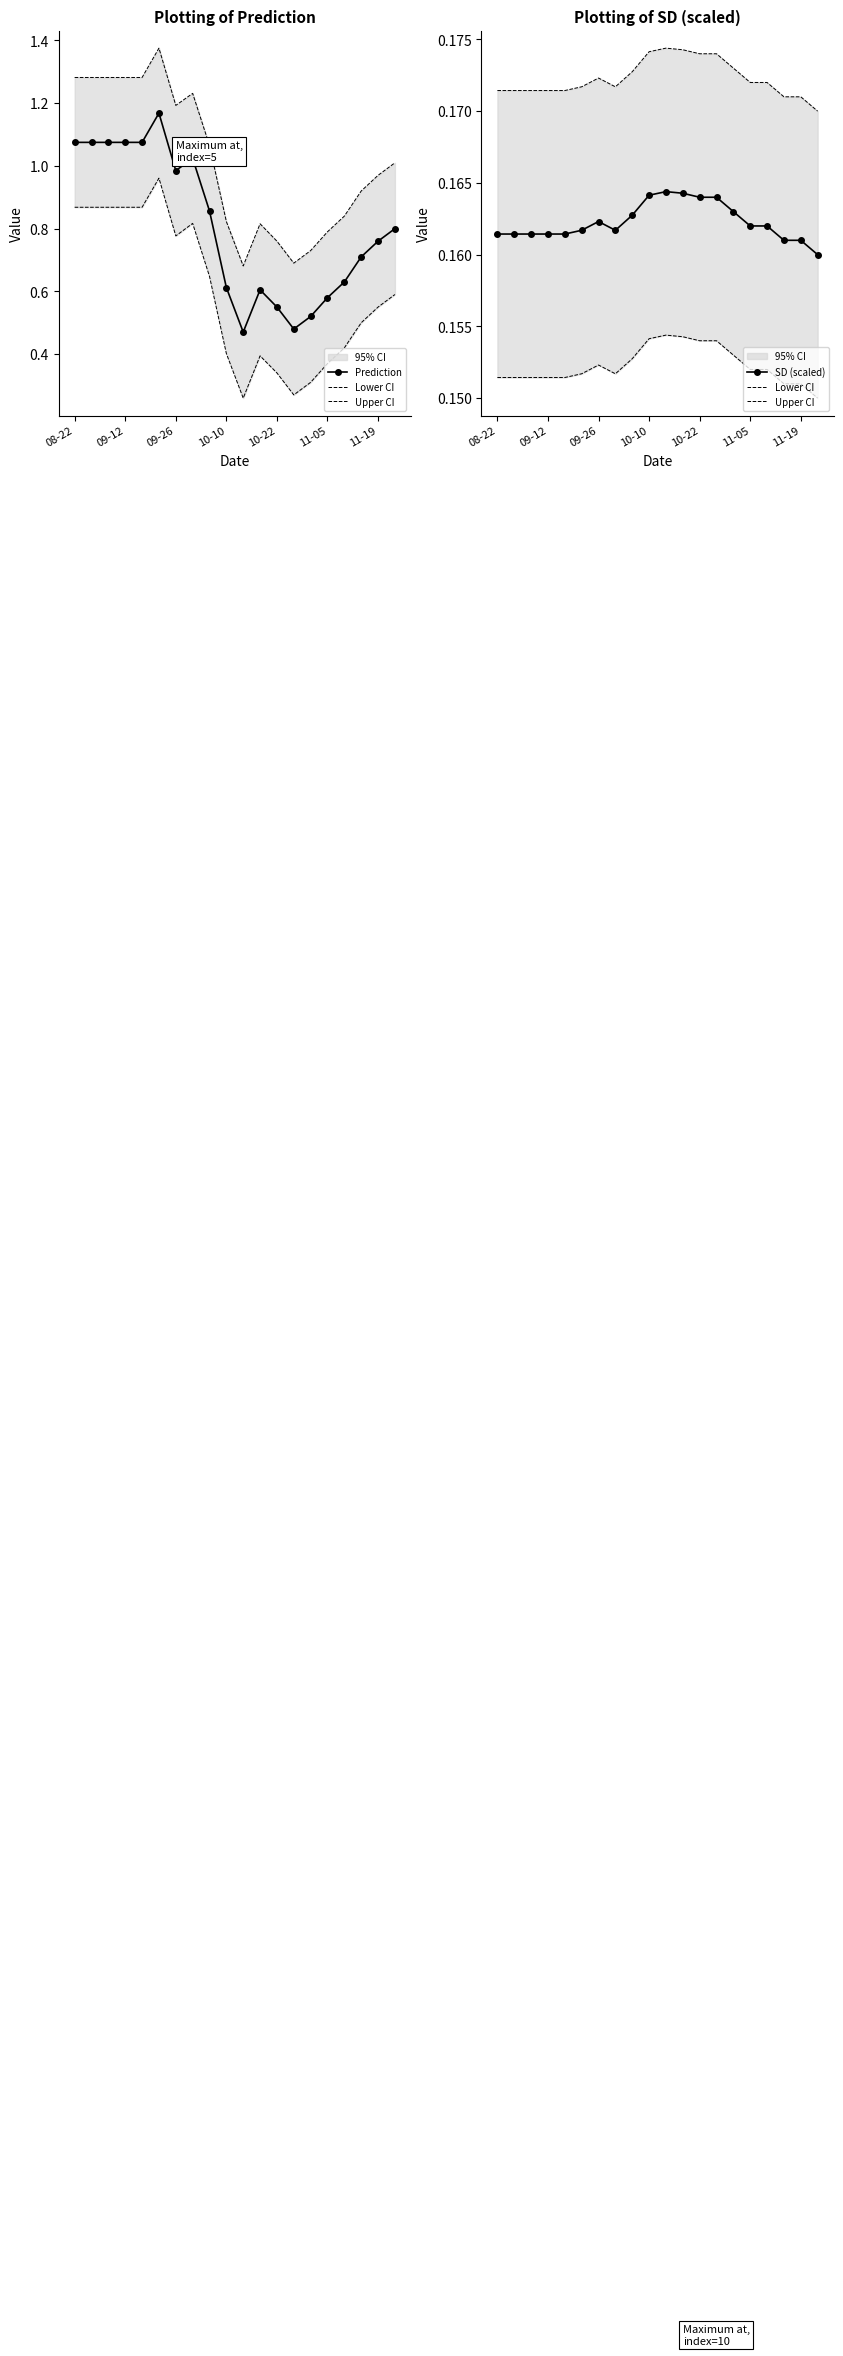

How many SD (scaled) values are between 0 and 1?

20